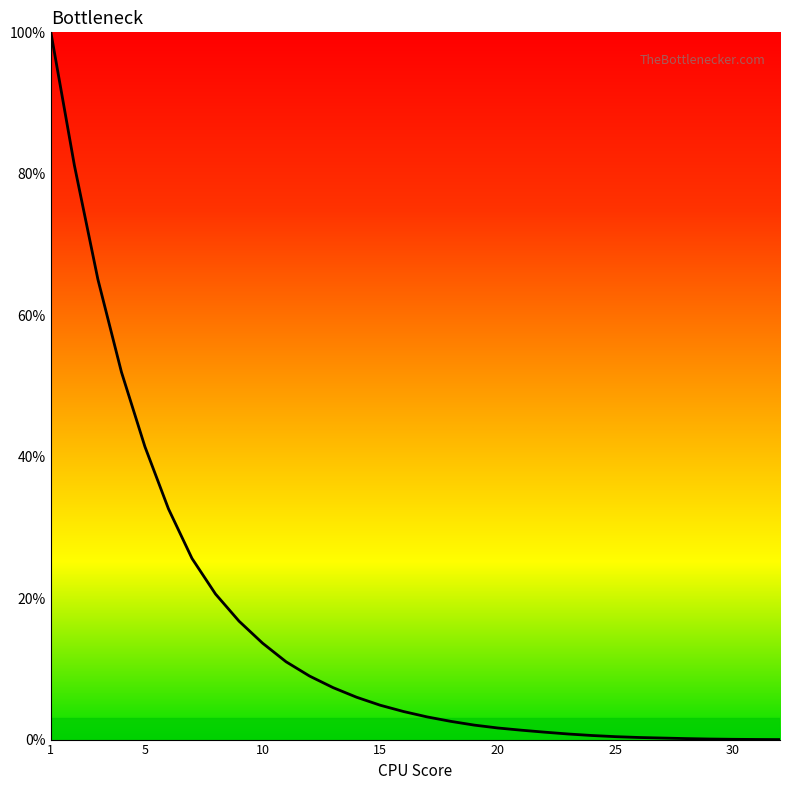

What is the average value?

15.8